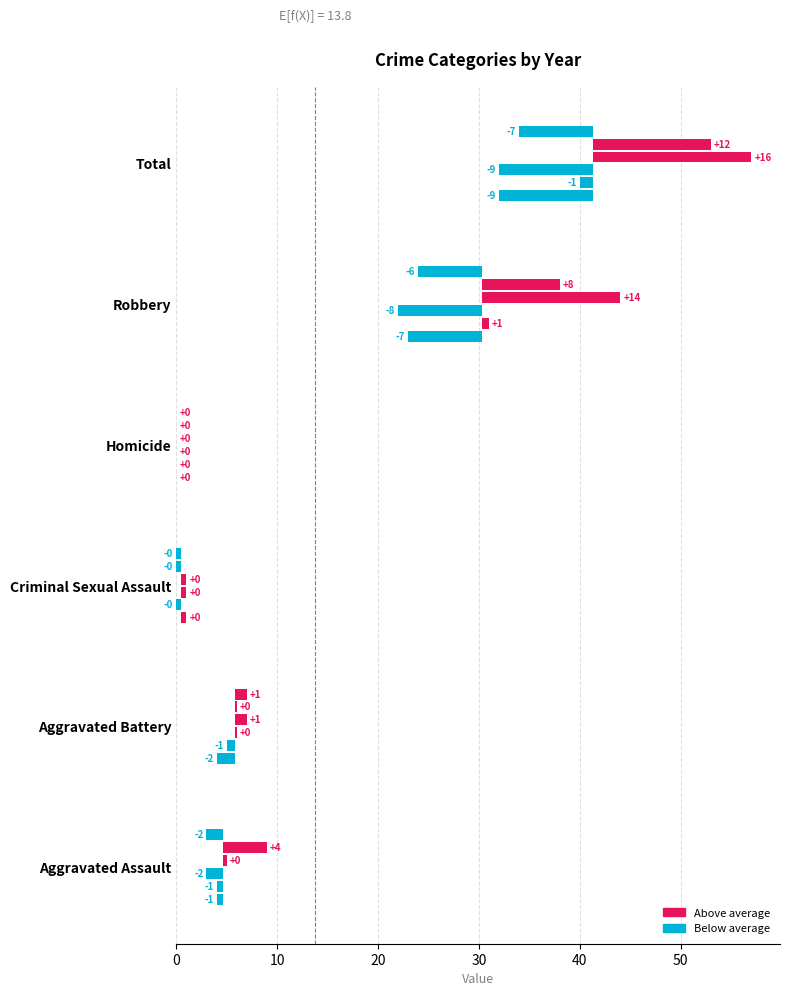

What is the difference between the maximum and minimum values in the 2016 series?

15.7